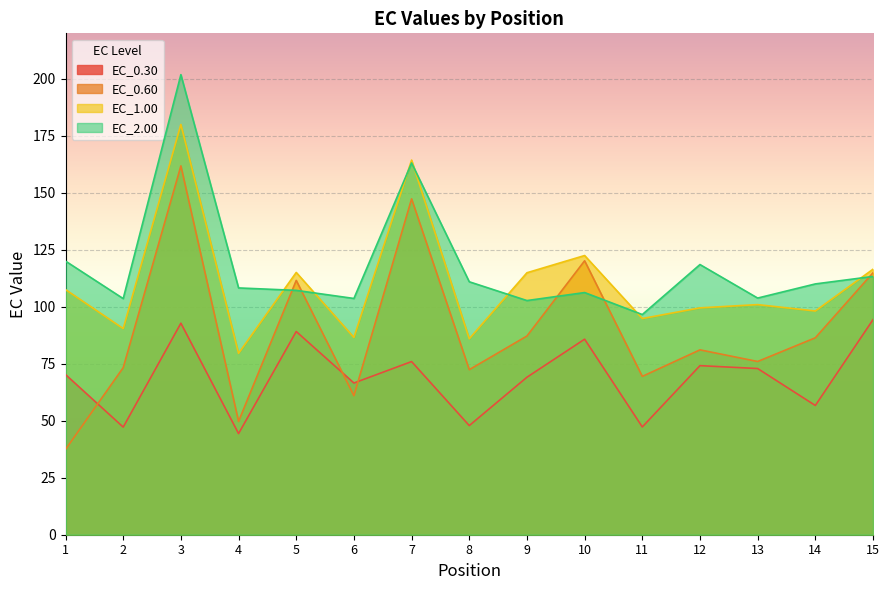

What is the spread (max minus min) of values at 11?

49.3